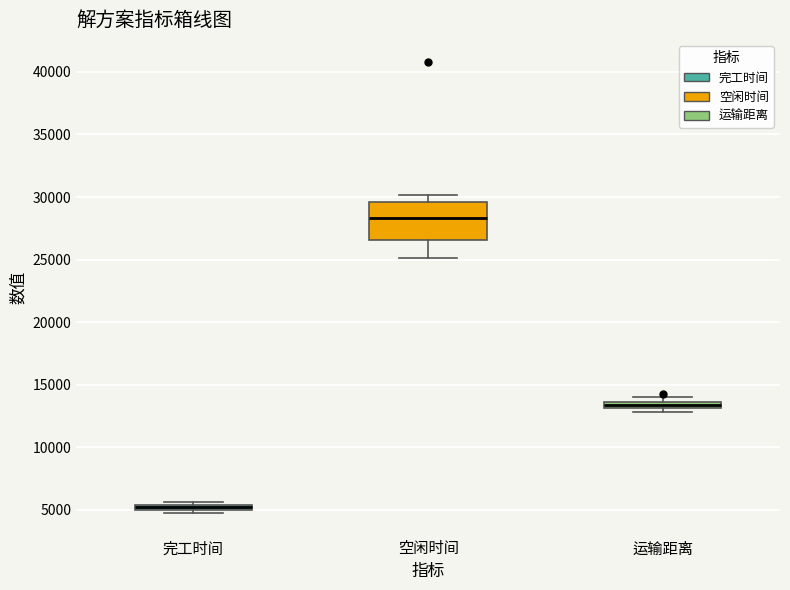

Where is the upper edge of the box for 运输距离 on the y-axis? The values are not printed on the chart, so give them approximately, as read against the axis.

13500